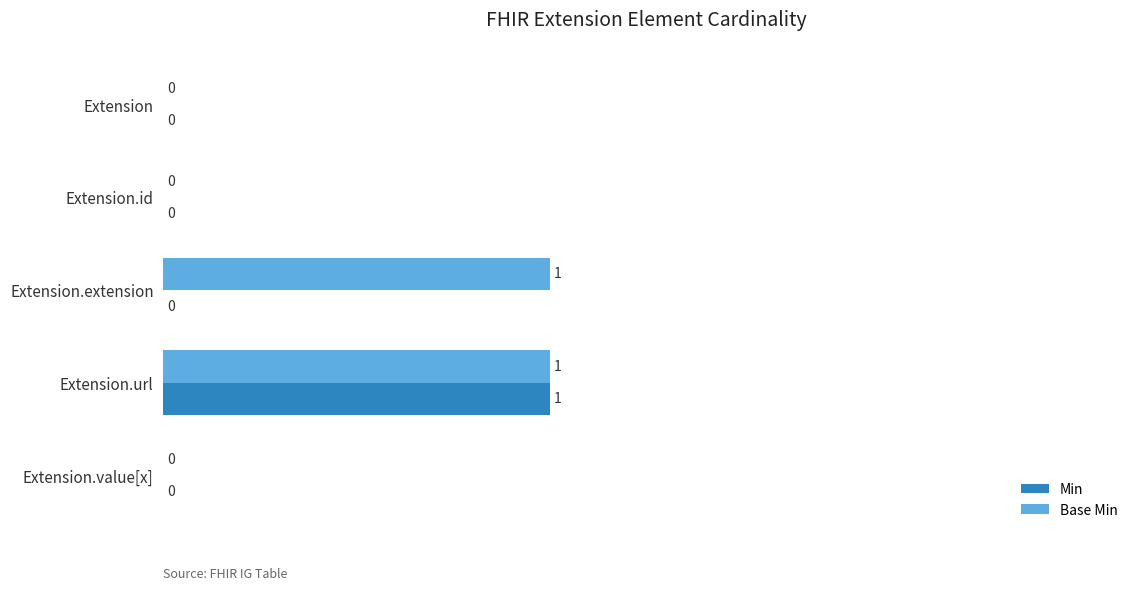

At which category is the sum across all series the highest?

Extension.url